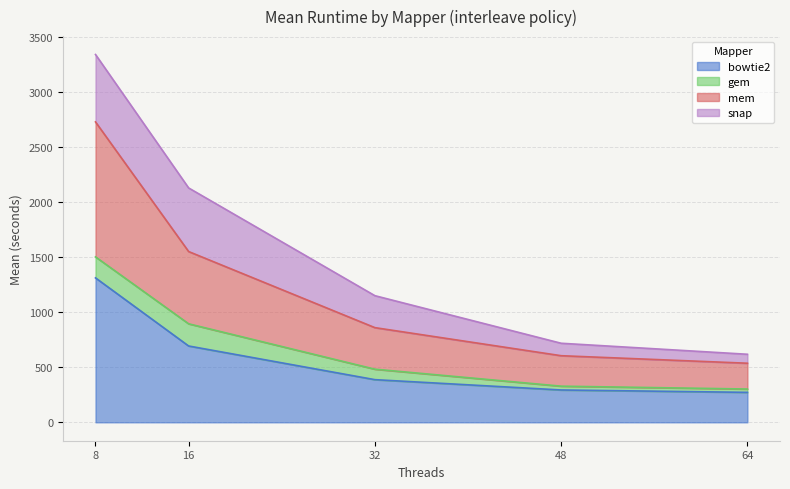

What is the difference between the maximum and minimum values in the bowtie2 series?

1039.1